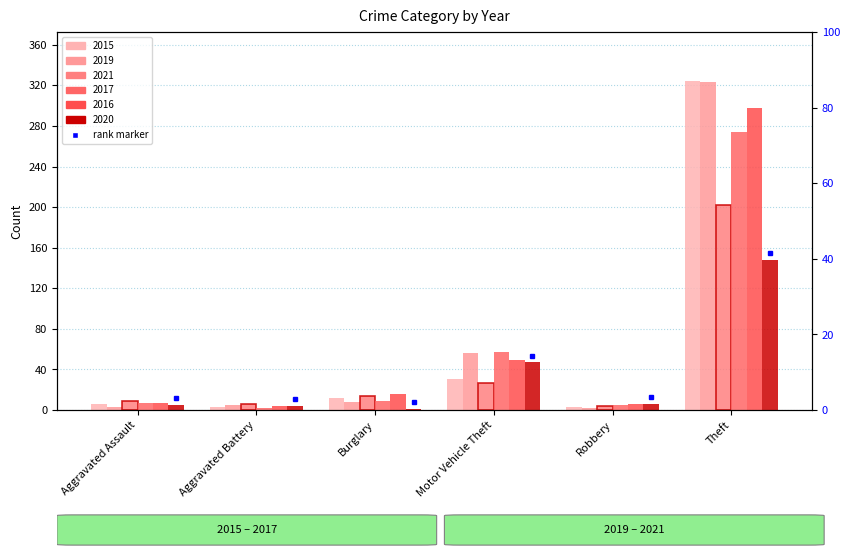

True or false: 2017 has a value of 2 at Robbery.

False